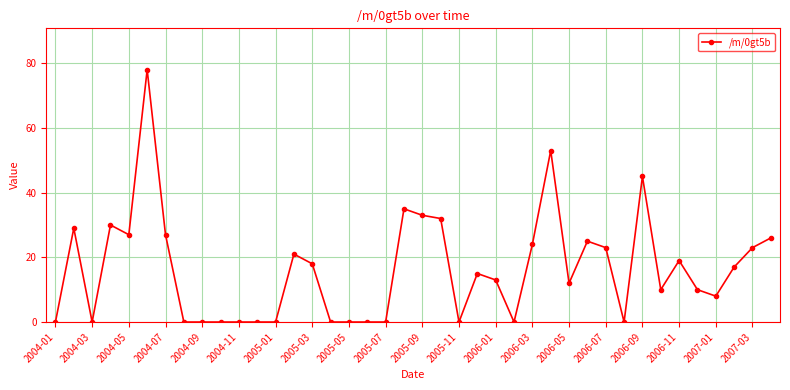

What is the sum of all values?

653